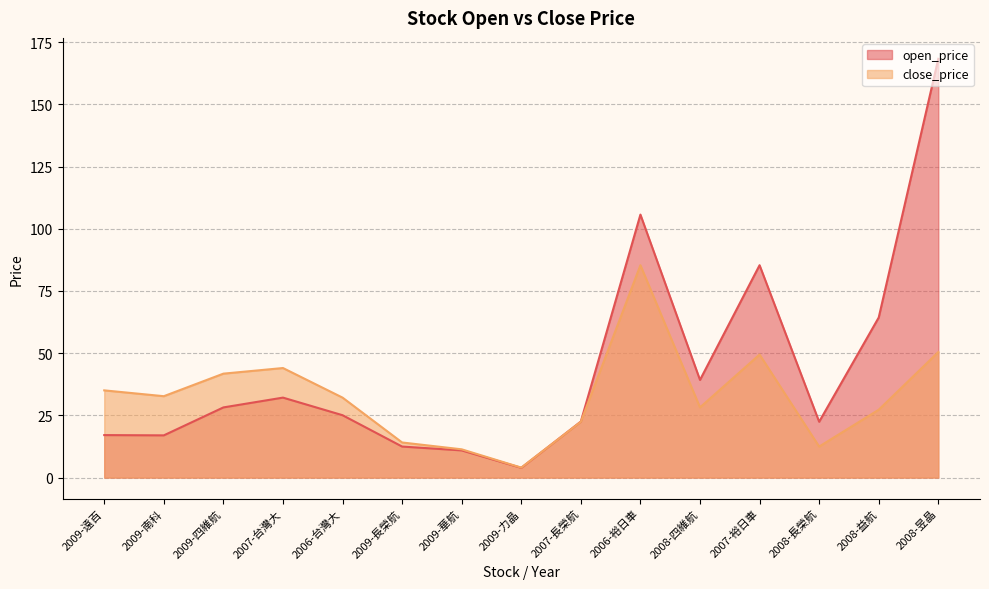

Between which two adjacent categories do open_price and close_price first intersect?

2009-力晶 and 2007-長榮航